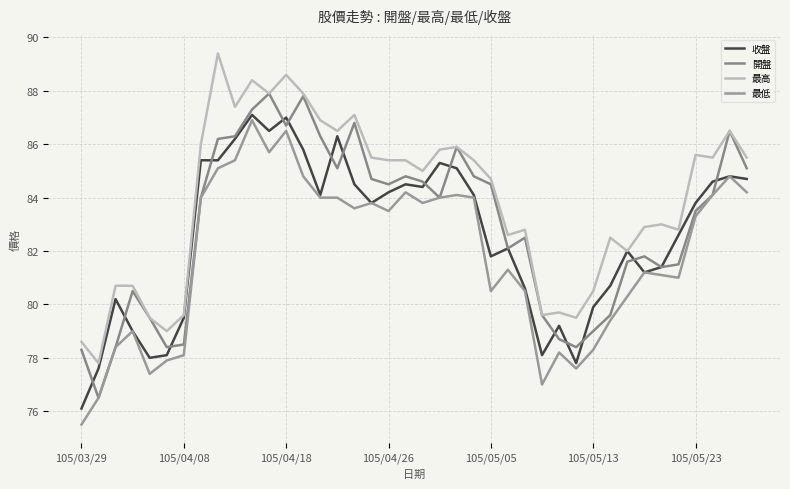

What is the difference between the second highest and minimum values in the 開盤 series?

11.3